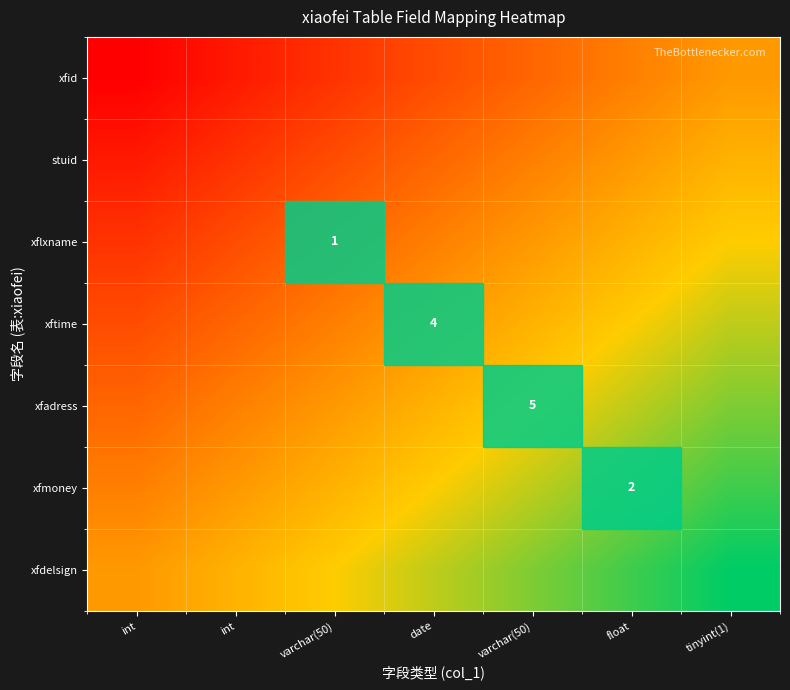

List the series in order of their peak value, highest first.

xfdelsign, xfmoney, xfadress, xftime, xflxname, stuid, xfid